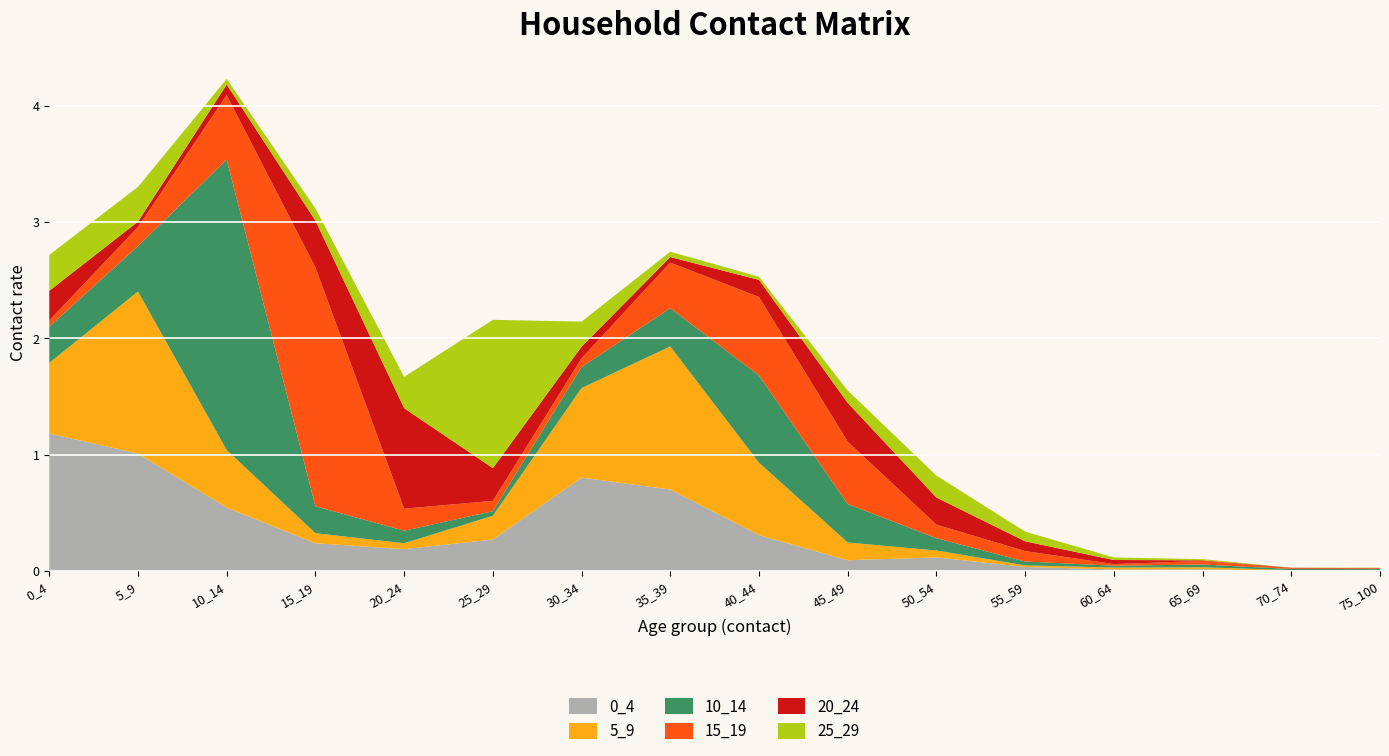

Reading right to left, list all the values displayed in this chart.

0_4: 0.0	0.0	0.0	0.0	0.0	0.1	0.1	0.3	0.7	0.8	0.3	0.2	0.2	0.5	1.0	1.2
5_9: 0.0	0.0	0.0	0.0	0.0	0.1	0.2	0.6	1.2	0.8	0.2	0.1	0.1	0.5	1.4	0.6
10_14: 0.0	0.0	0.0	0.0	0.0	0.1	0.3	0.8	0.3	0.2	0.0	0.1	0.2	2.5	0.4	0.3
15_19: 0.0	0.0	0.0	0.0	0.1	0.1	0.5	0.7	0.4	0.1	0.1	0.2	2.1	0.6	0.2	0.1
20_24: 0.0	0.0	0.0	0.0	0.1	0.2	0.3	0.1	0.0	0.1	0.3	0.9	0.4	0.1	0.0	0.3
25_29: 0.0	0.0	0.0	0.0	0.1	0.2	0.1	0.0	0.0	0.2	1.3	0.3	0.1	0.0	0.3	0.3